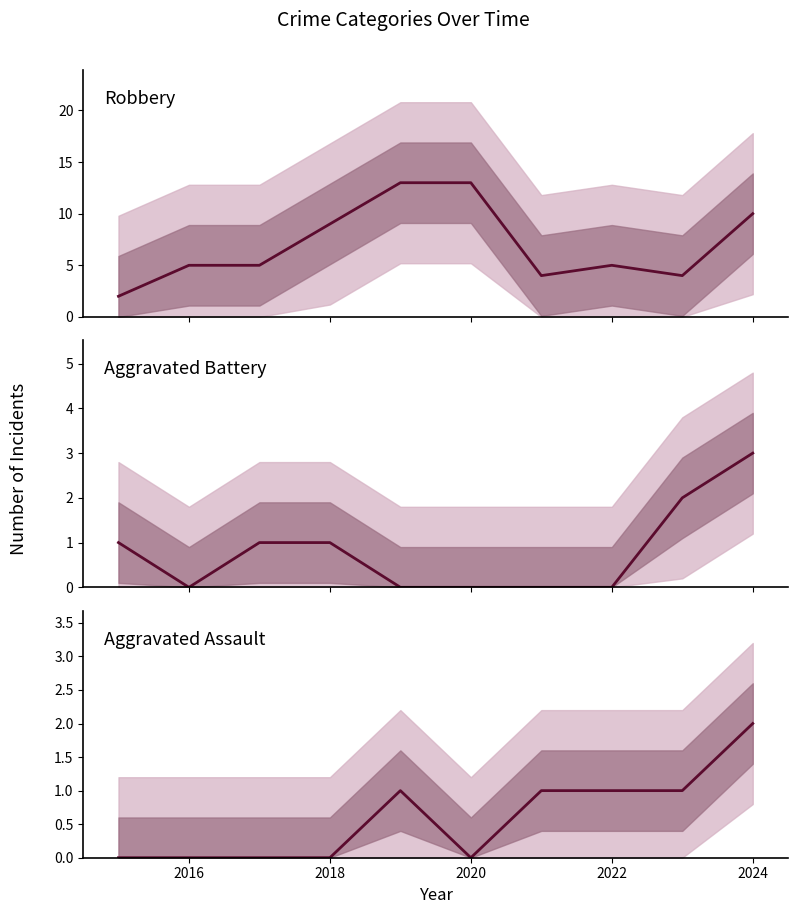

Count the Aggravated Battery values in the range 0 to 1.

8